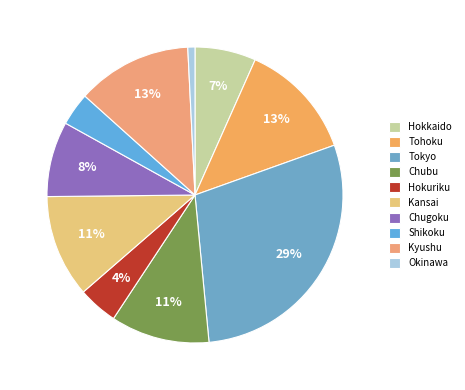

How many slices are in this pie chart?

10